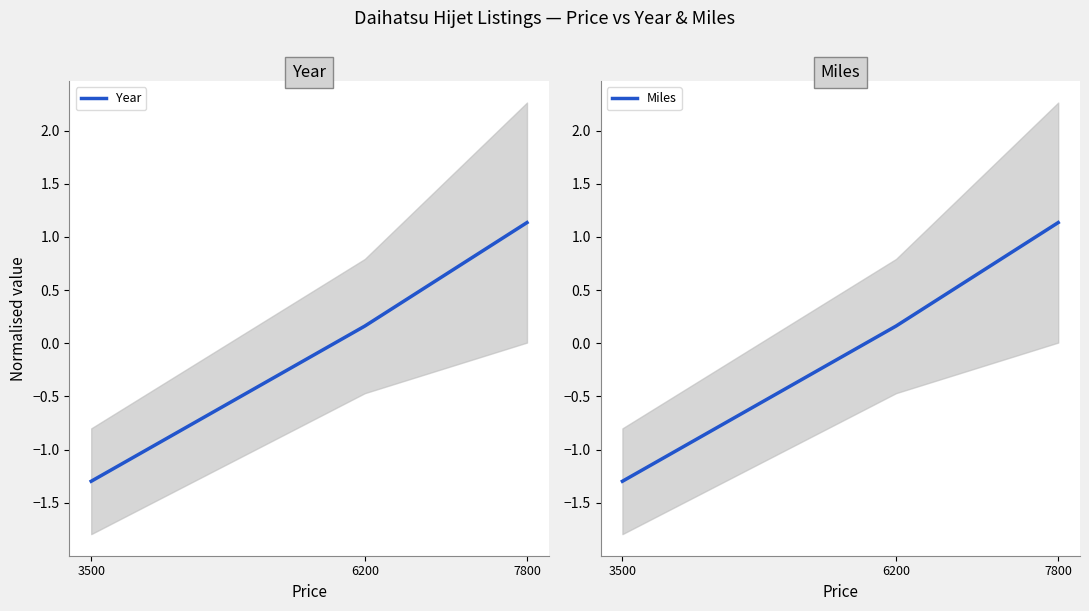

Read the Miles value at 3500.

-1.3